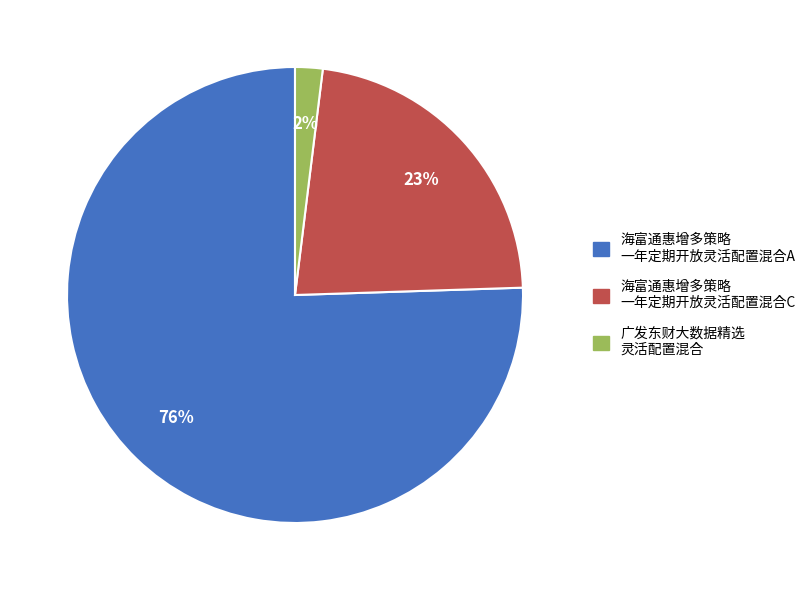

Is there a majority slice in this chart?

Yes